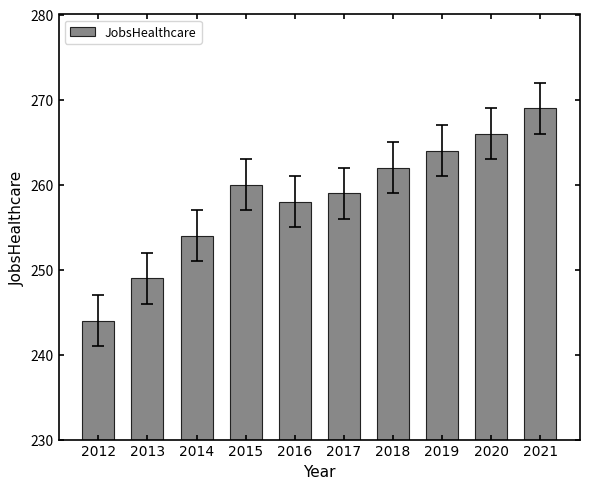

The chart shows a value of 131 at 2013. True or false?

False